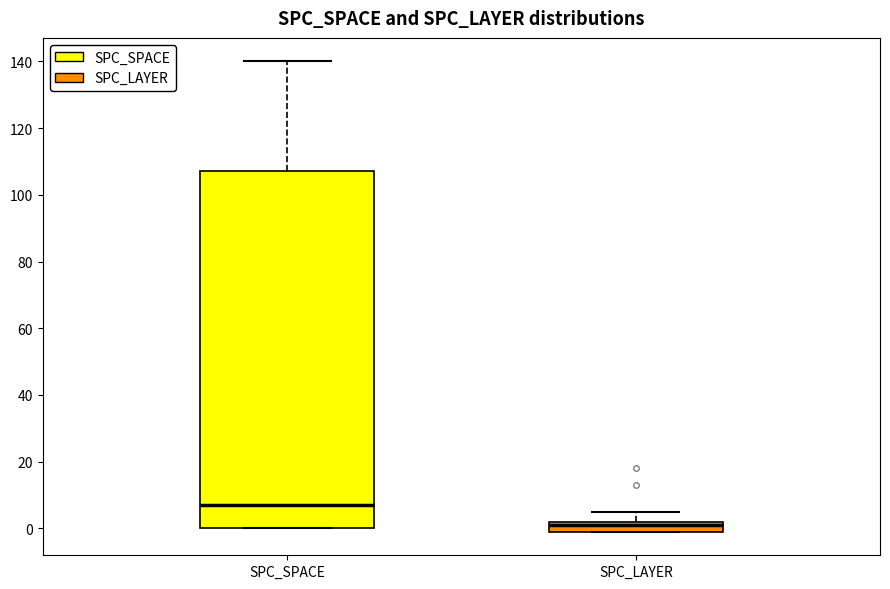

Which box has the lowest median line?

SPC_LAYER